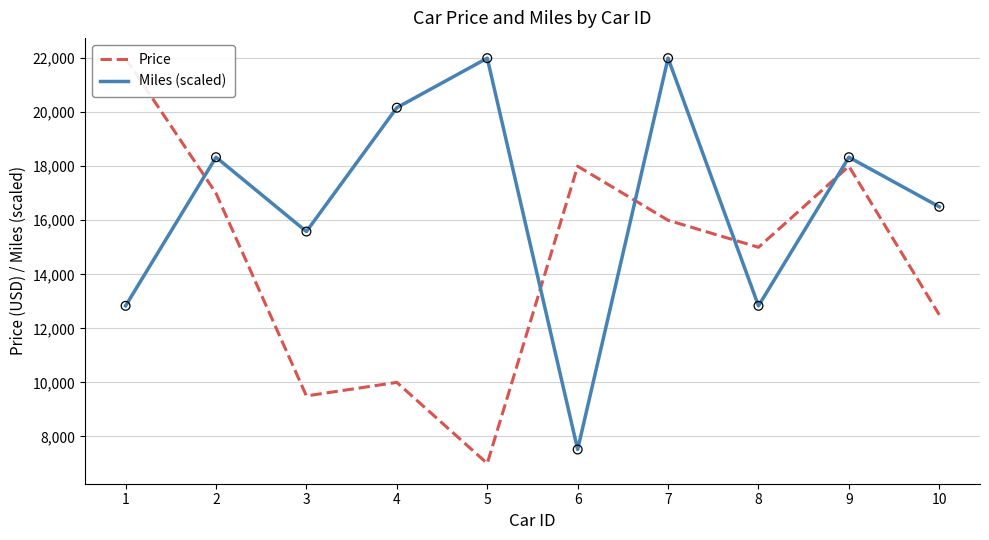

What are all the series names shown in the legend?

Price, Miles (scaled)